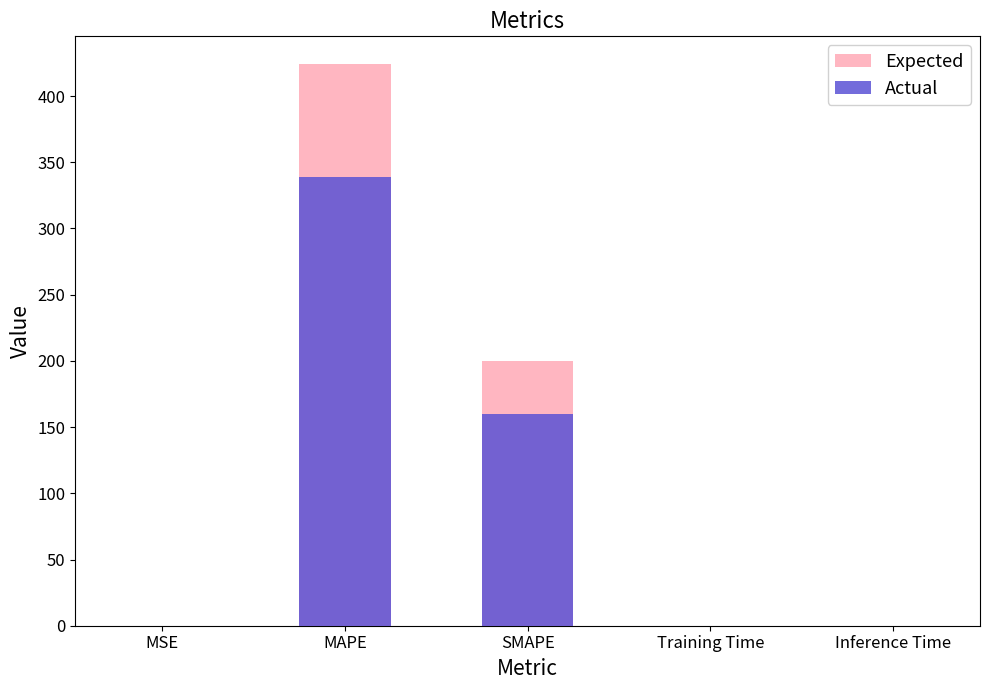

What are all the series names shown in the legend?

Expected, Actual